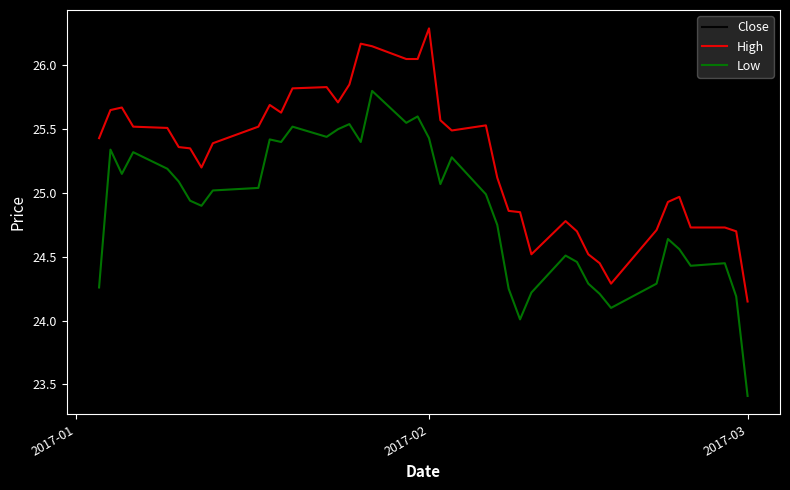

Which series has the largest total across all categories?

High